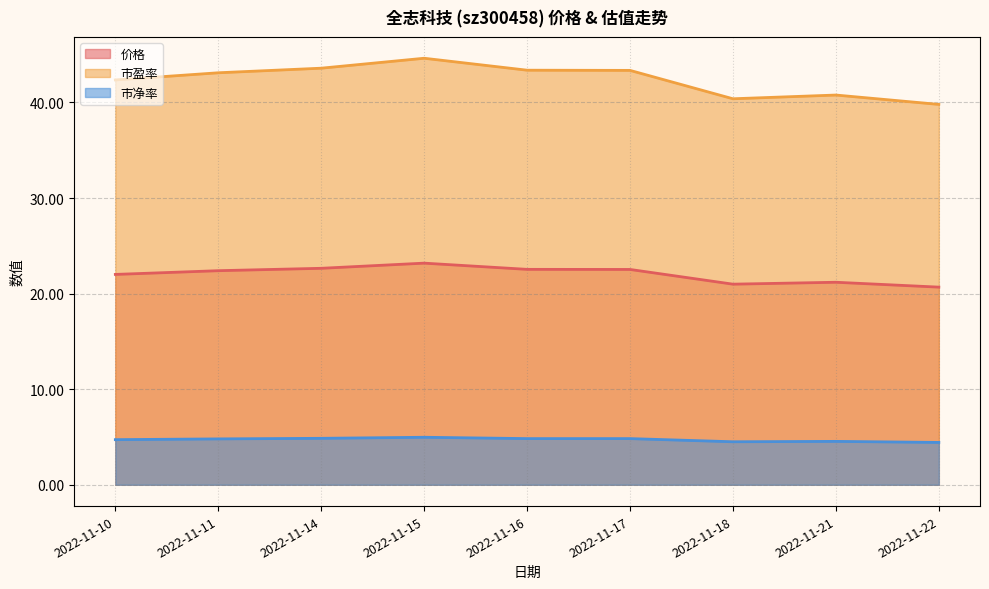

List the series in order of their peak value, highest first.

市盈率, 价格, 市净率